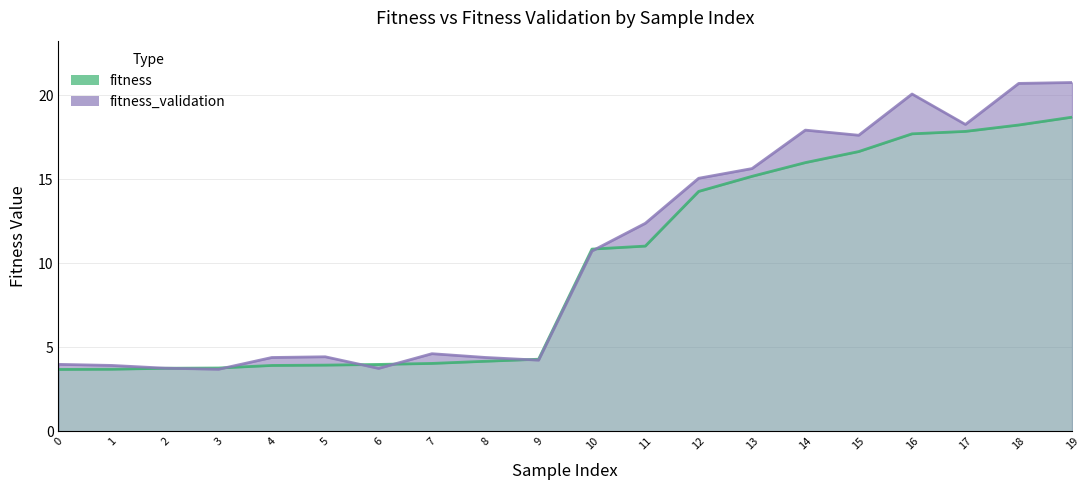

What is the average value of the fitness_validation series?

10.5